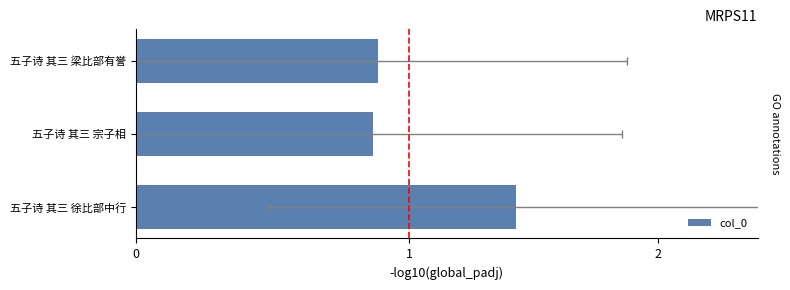

Reading left to right, transcribe all the data shown in this chart.

556706	556591	556595